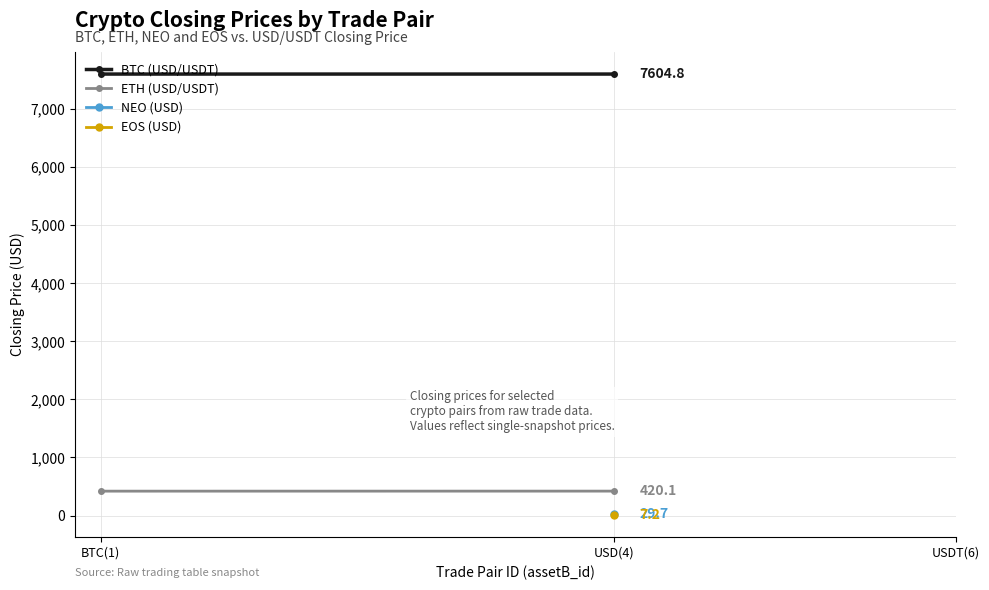

At which label does ETH (USD/USDT) first exceed 420?

USD(4)